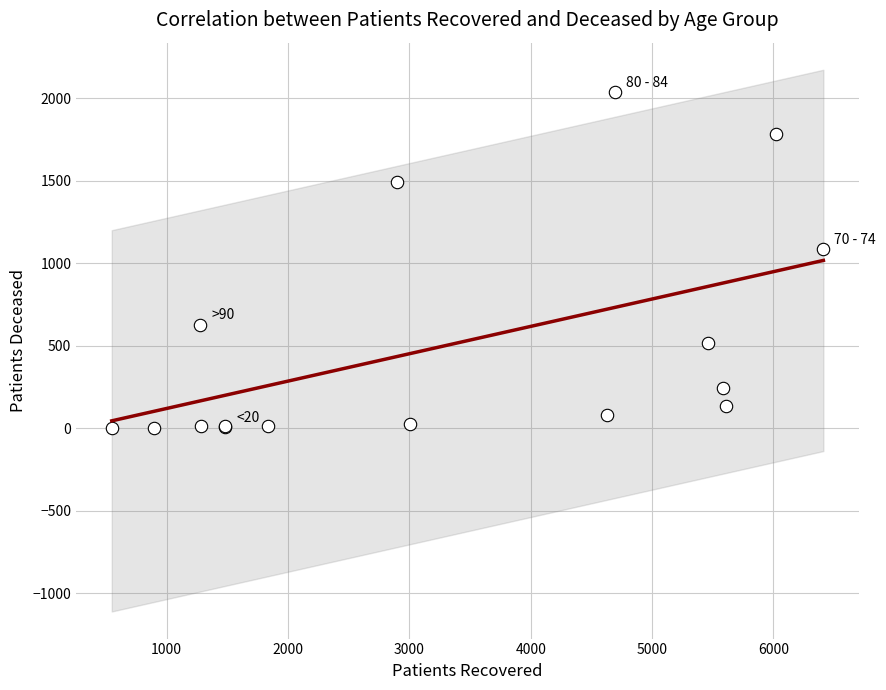

What Y value in the scatter plot is closest to 1019?

1084